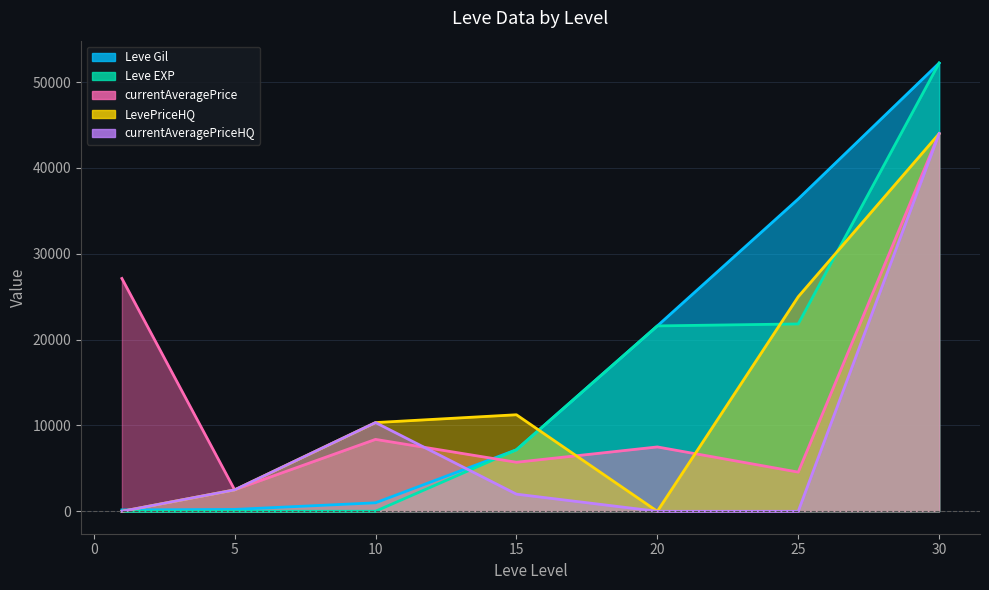

What is the maximum value shown in the chart?

52220